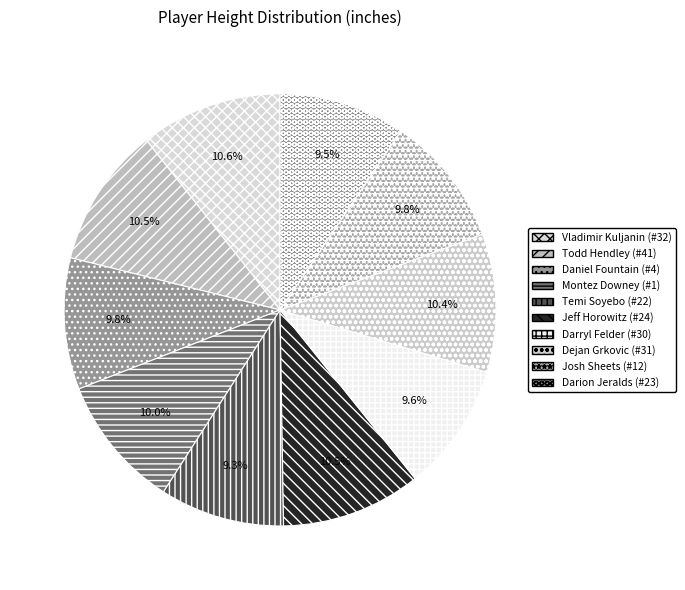

What percentage is the Darryl Felder (#30) slice, to the nearest percent?

10%